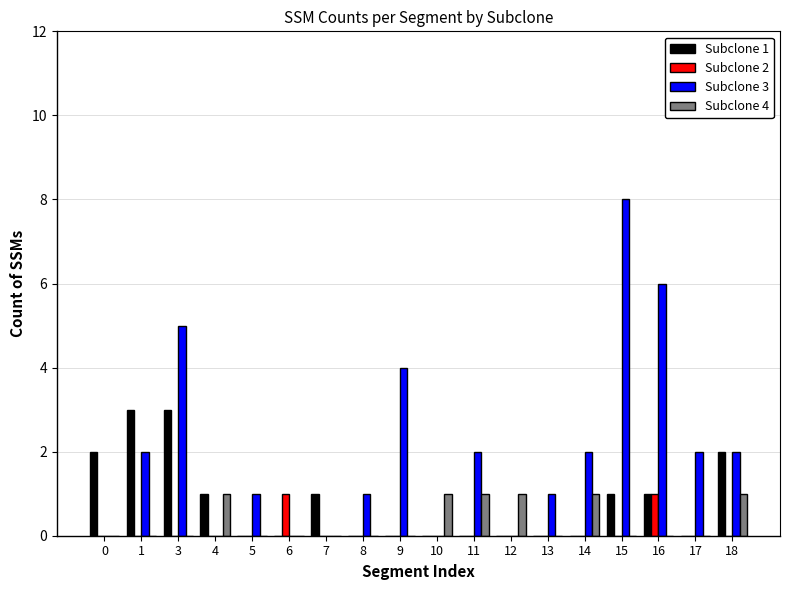

What is the average value of the Subclone 3 series?

2